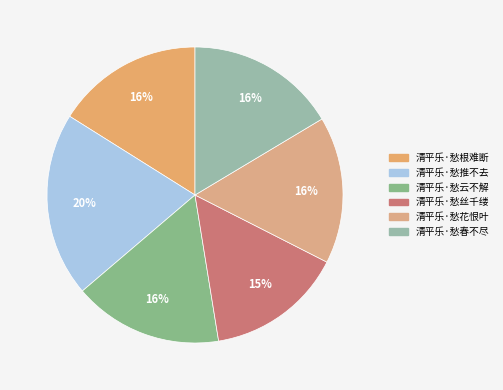

The 清平乐·愁根难断 slice represents 16% of the pie. True or false?

True